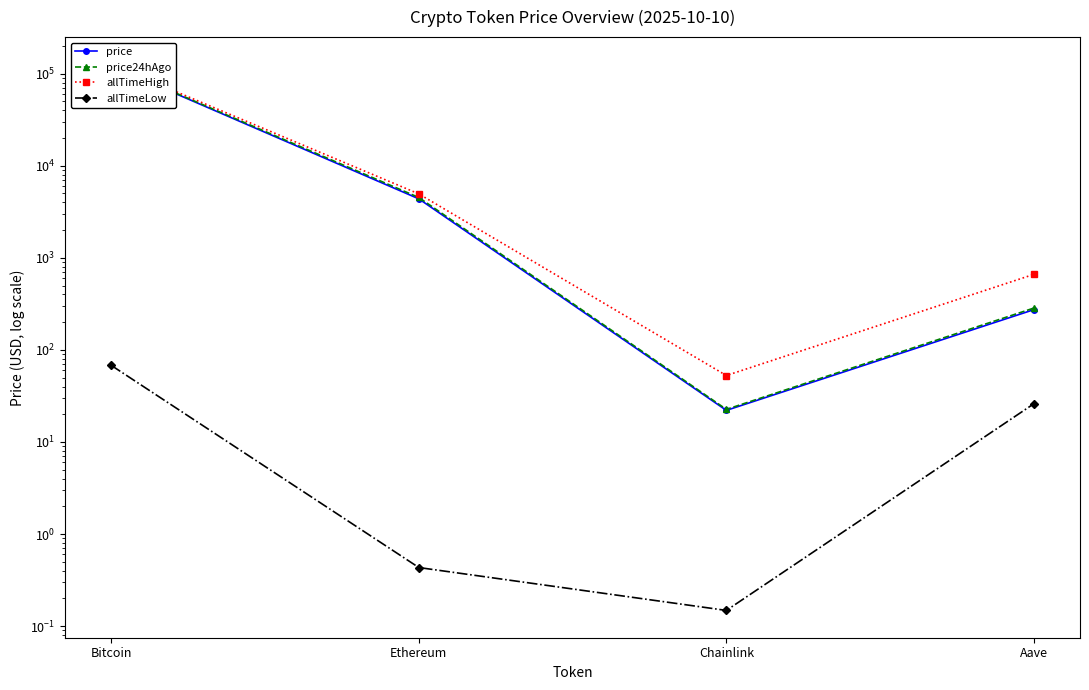

How many series are shown in this chart?

4